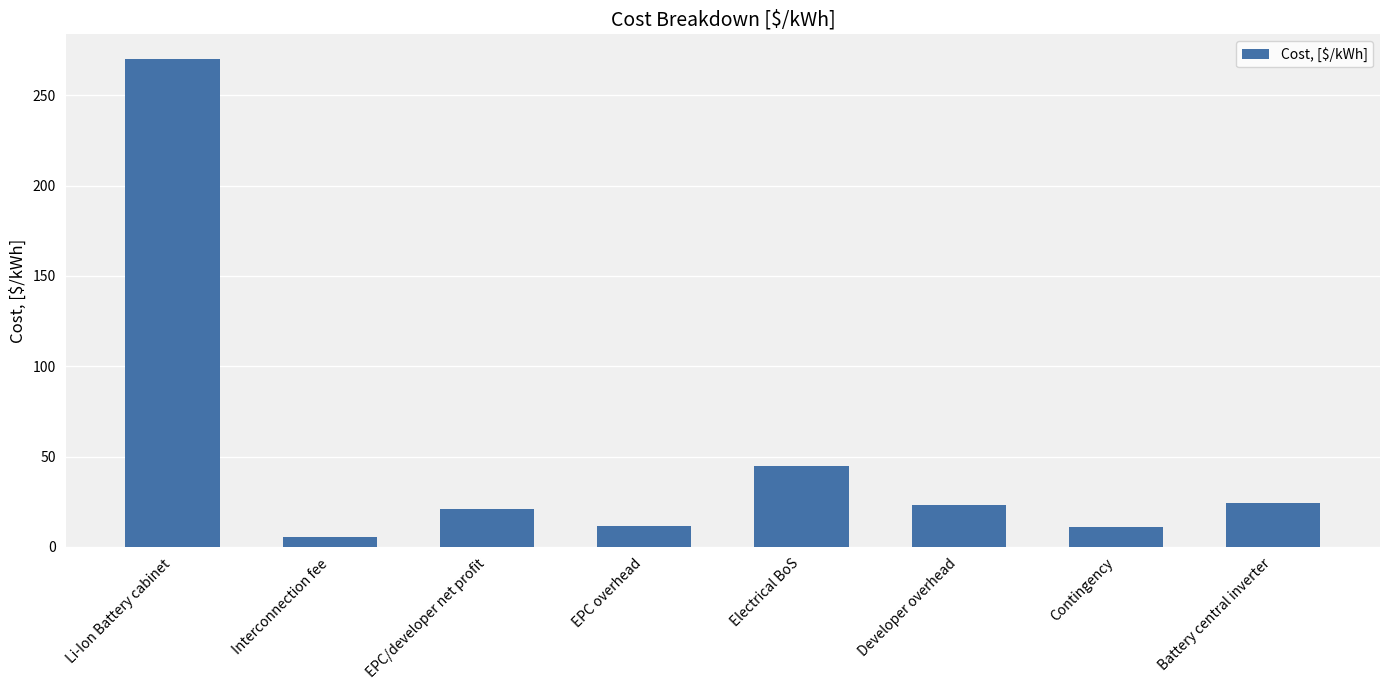

Does the chart contain stacked bars?

No